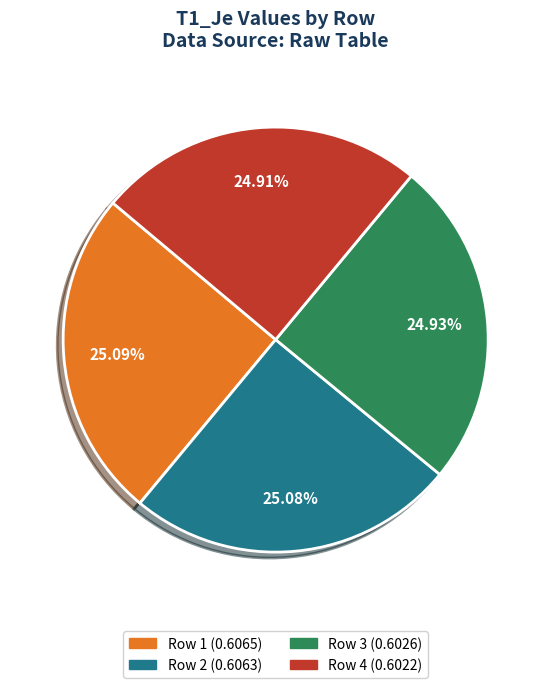

Does any single category account for the majority?

No